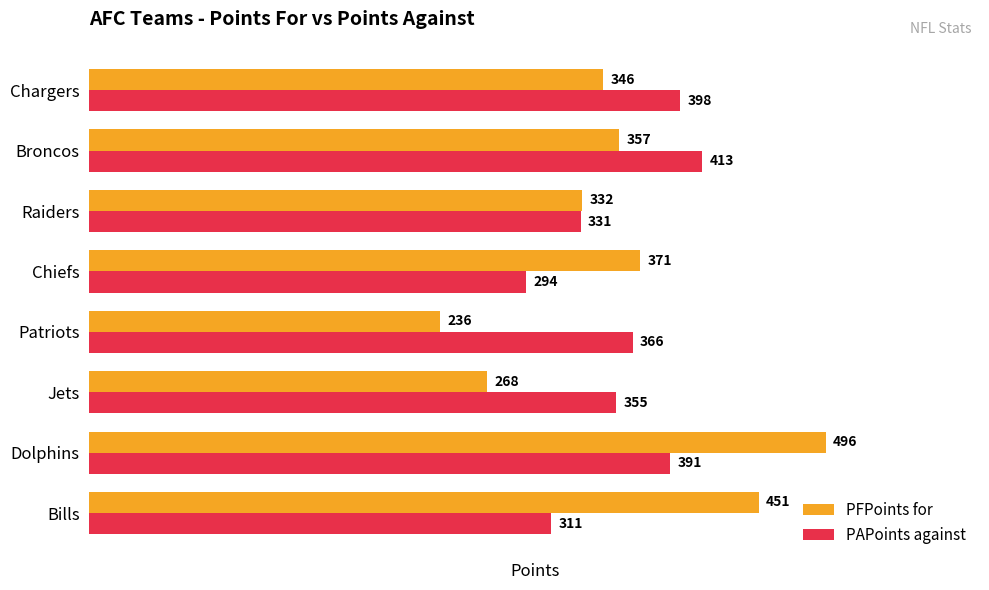

What is the sum of all PFPoints for values?

2857